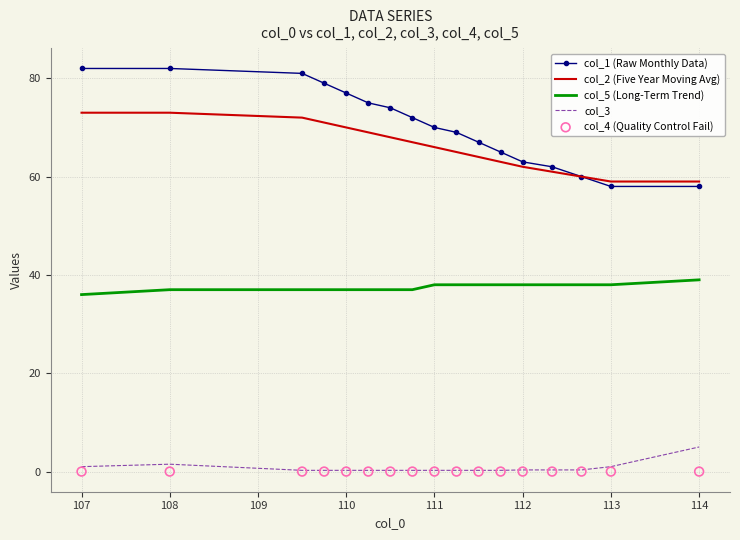

Which series has the largest total across all categories?

col_1 (Raw Monthly Data)